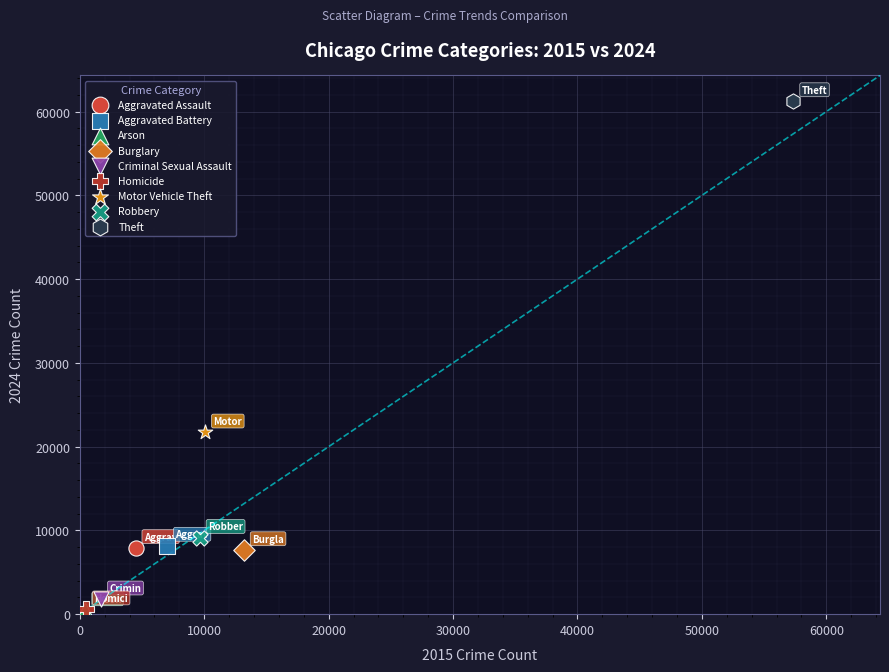

Which series contains the highest Y value?

Theft